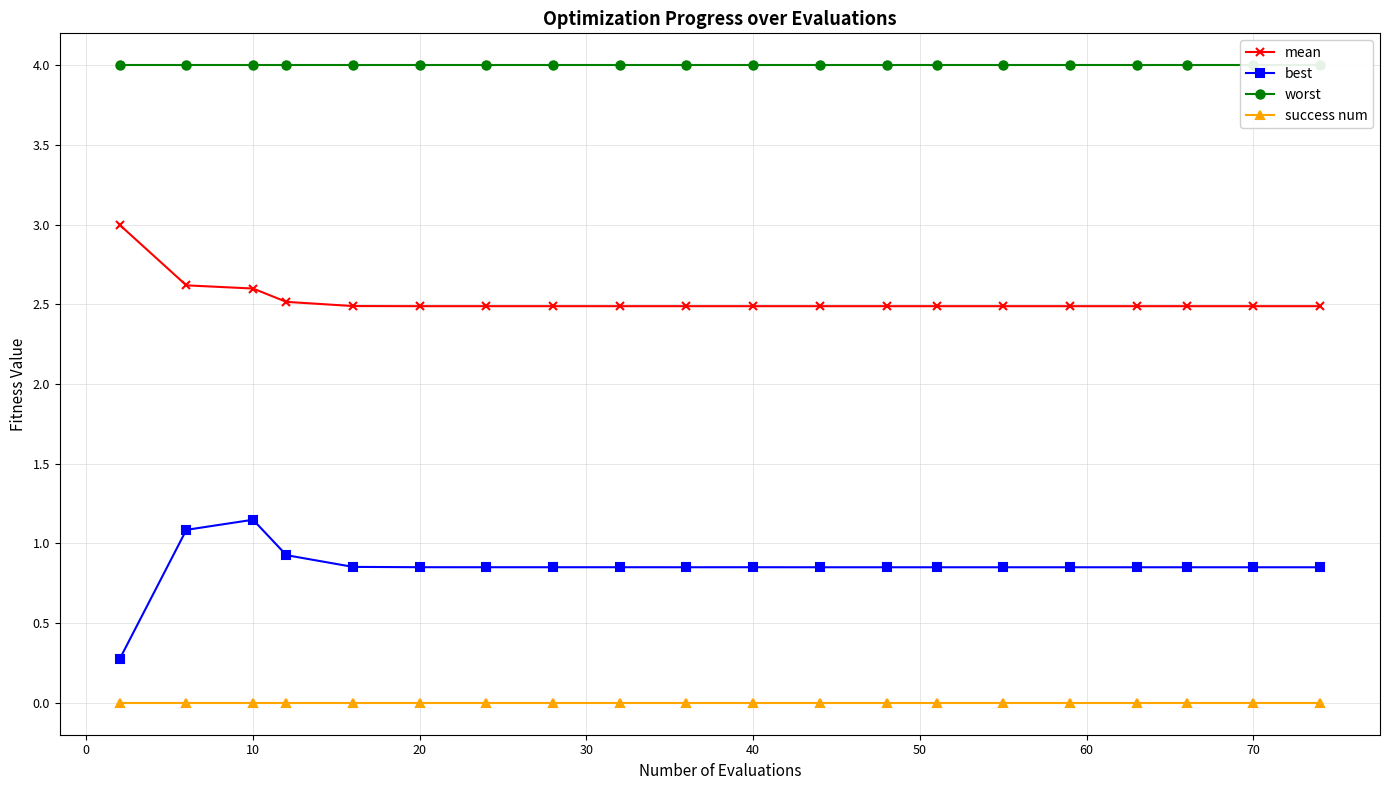

The value of best at 70 is 0.4. True or false?

False